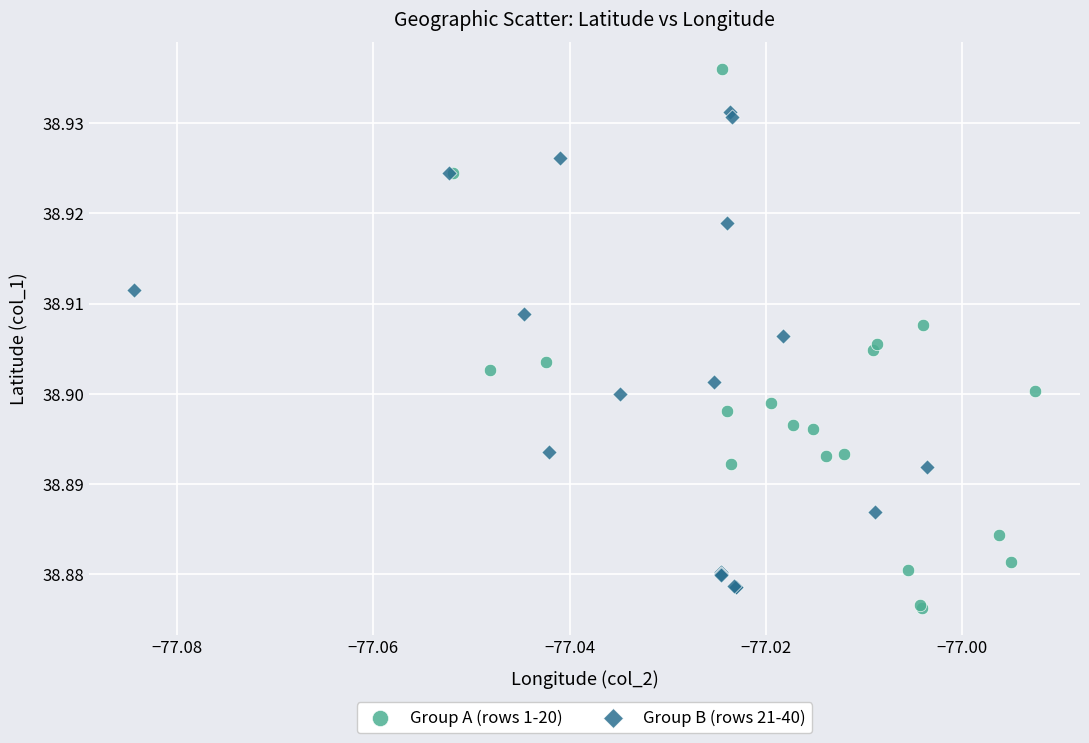

Which series has the largest Y range (max minus min)?

Group A (rows 1-20)